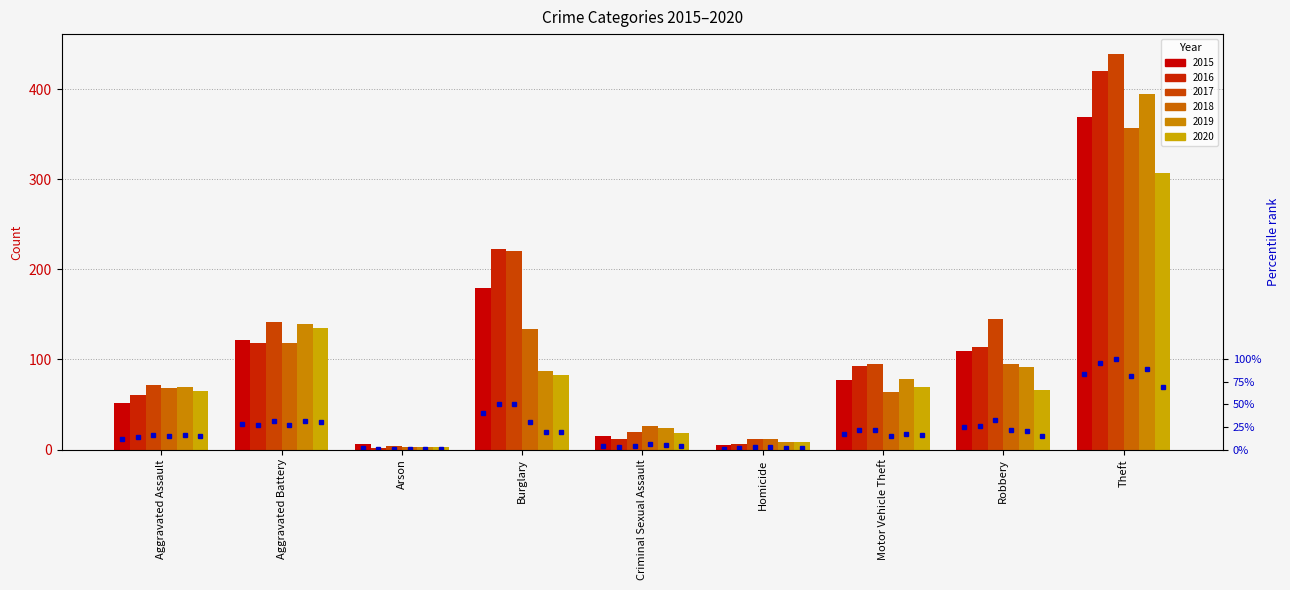

Rank the categories by value from lowest to highest.

Homicide, Arson, Criminal Sexual Assault, Aggravated Assault, Motor Vehicle Theft, Robbery, Aggravated Battery, Burglary, Theft